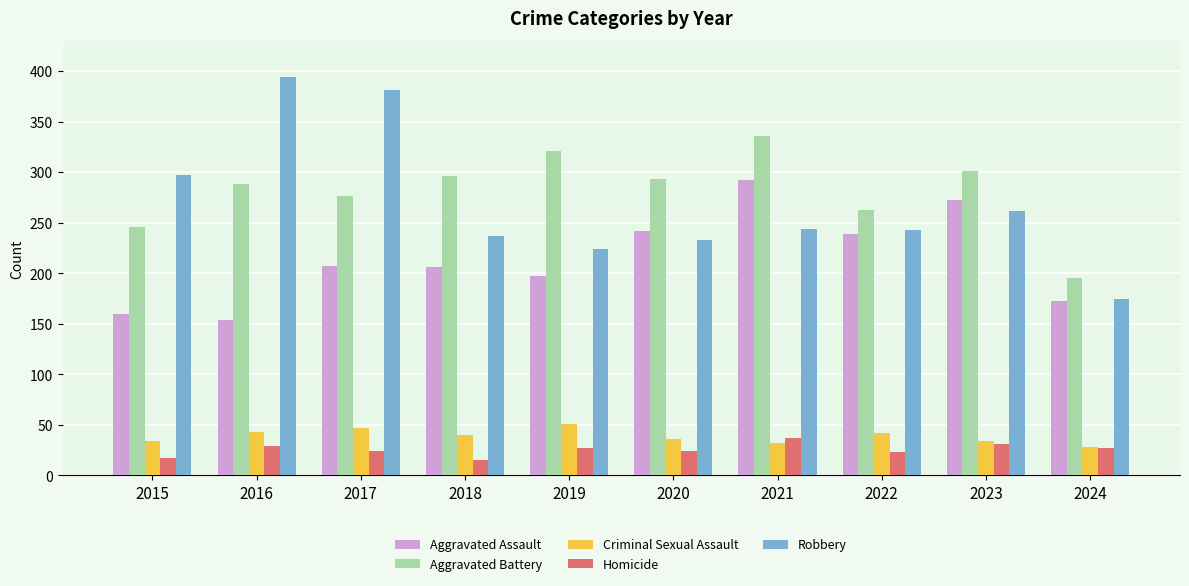

What value does the Homicide series have at 2024?

27